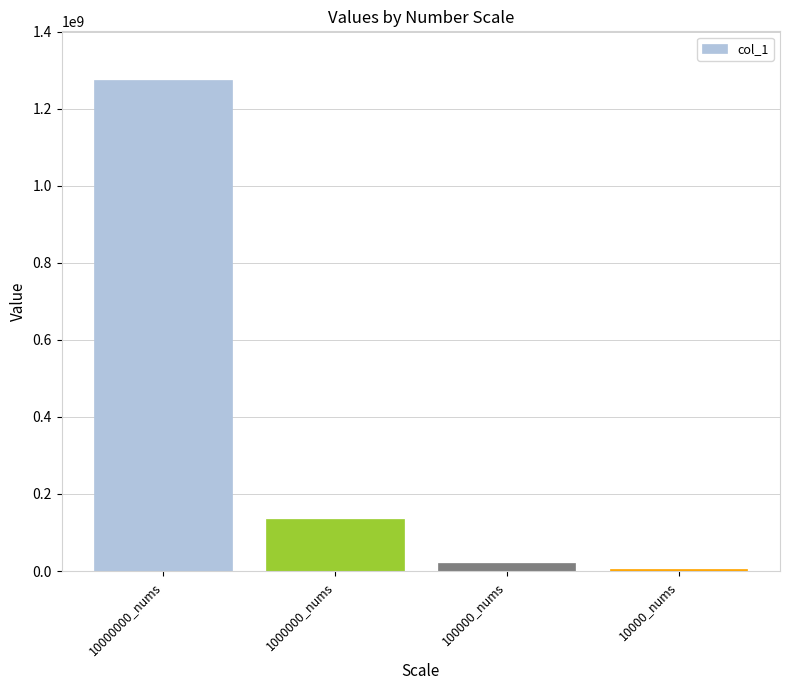

What is the change in value from 10000000_nums to 1000000_nums?

-1139063300